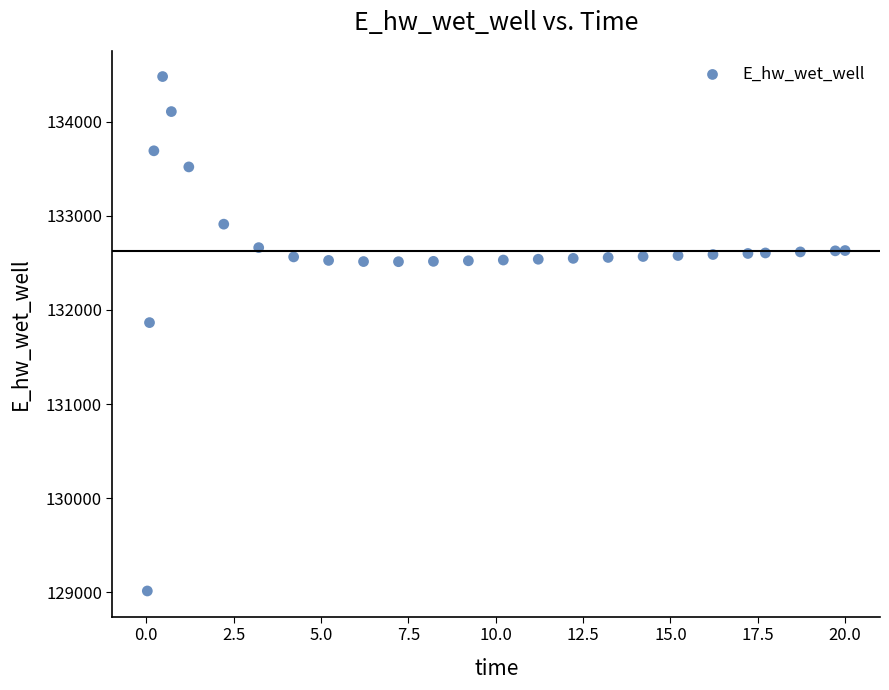

What is the range of X values (max minus min)?

20.0